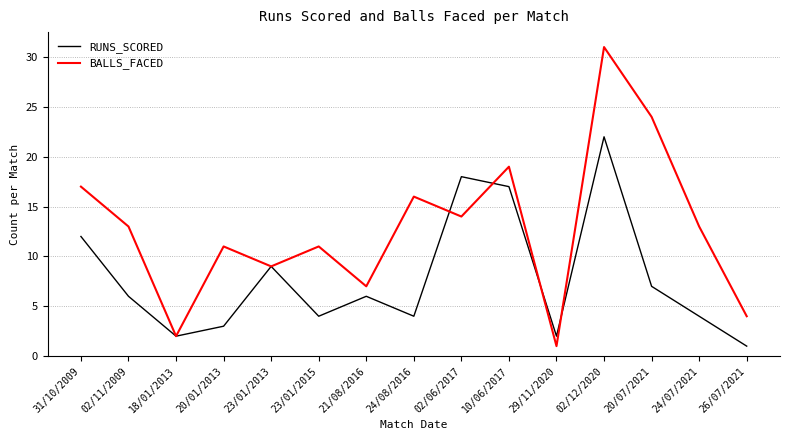

Is this an area chart (filled region under the line)?

No